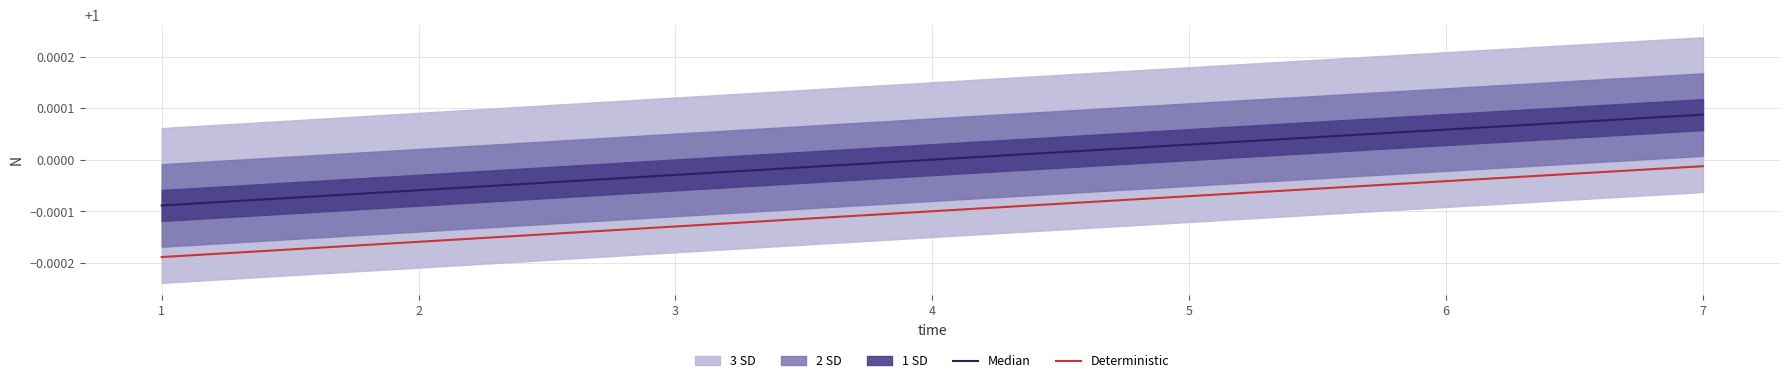

What is the average value of the Deterministic series?

1.0